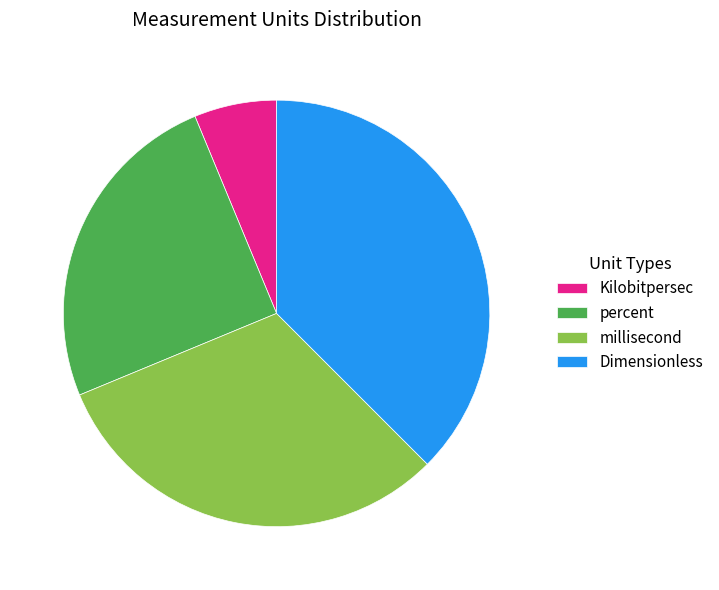

Do Kilobitpersec and percent together represent more than half of the pie?

No